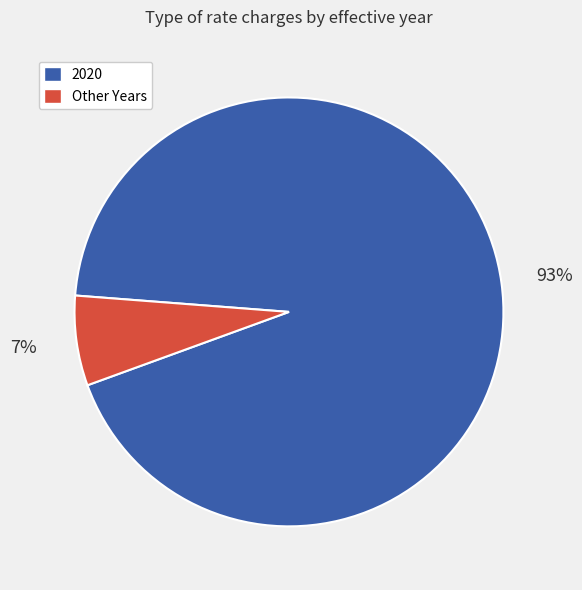

Does any single category account for the majority?

Yes